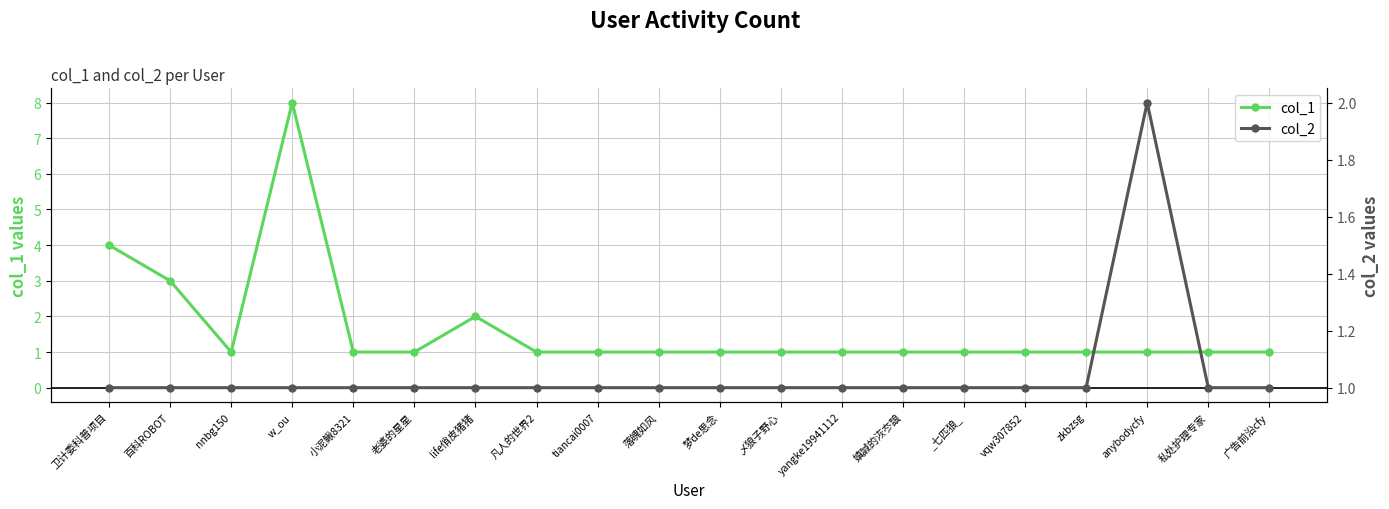

Reading left to right, transcribe all the data shown in this chart.

col_1: 卫计委科普项目=4	百科ROBOT=3	nnbg150=1	w_ou=8	小泥鳅8321=1	老婆的星星=1	life俏皮猪猪=2	凡人的世界2=1	tiancai0007=1	落魄如风=1	梦de思念=1	乄狼子野心=1	yangke19941112=1	嫃諴的洃冭誏=1	_七匹狼_=1	vqw307852=1	zkbzsg=1	anybodycfy=1	私处护理专家=1	广告前沿cfy=1
col_2: 卫计委科普项目=1	百科ROBOT=1	nnbg150=1	w_ou=1	小泥鳅8321=1	老婆的星星=1	life俏皮猪猪=1	凡人的世界2=1	tiancai0007=1	落魄如风=1	梦de思念=1	乄狼子野心=1	yangke19941112=1	嫃諴的洃冭誏=1	_七匹狼_=1	vqw307852=1	zkbzsg=1	anybodycfy=2	私处护理专家=1	广告前沿cfy=1